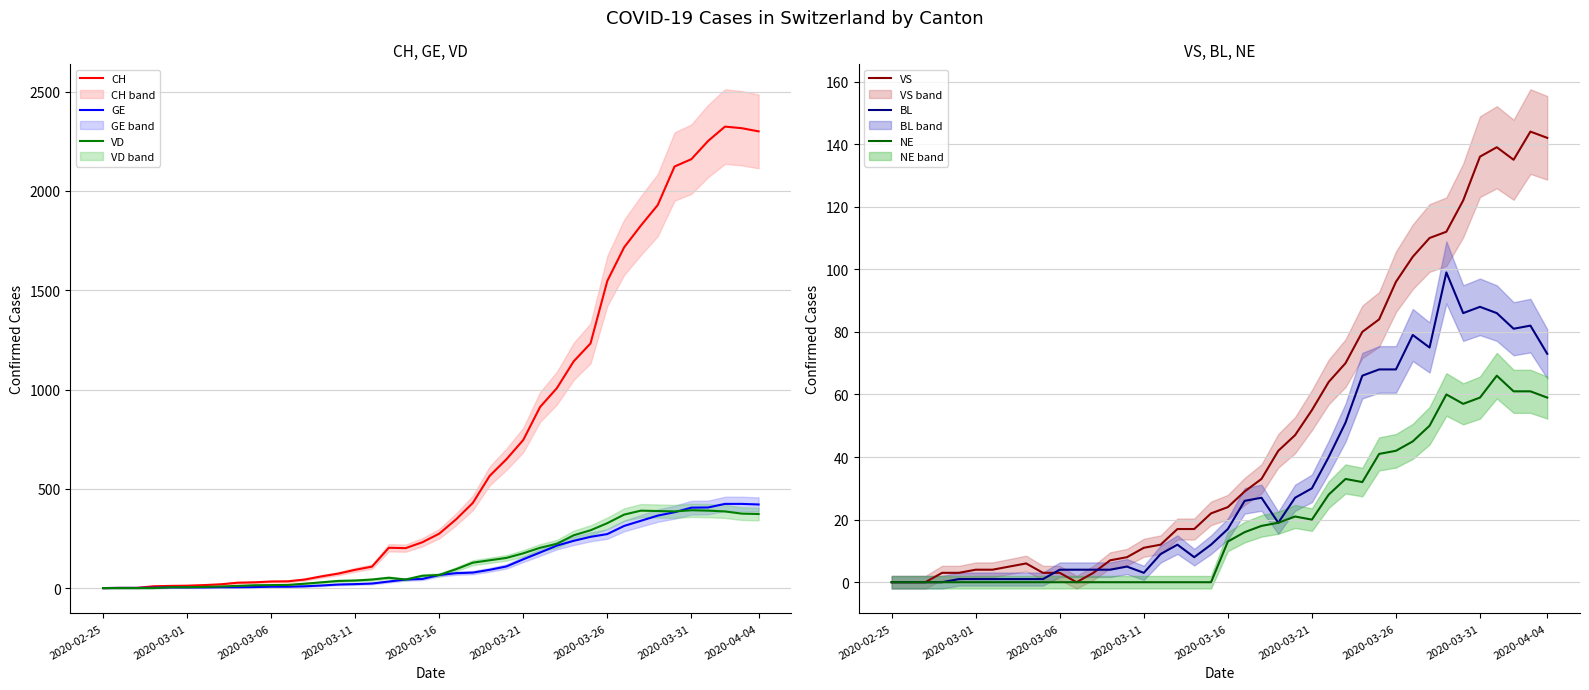

What is the highest value of the VS series?

144